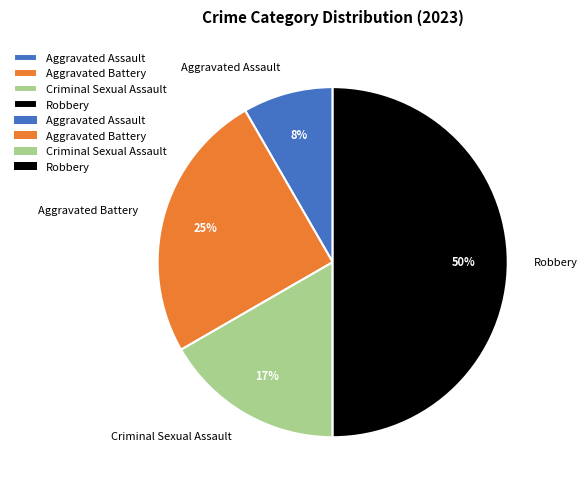

Does Aggravated Assault account for over 50% of the chart?

No